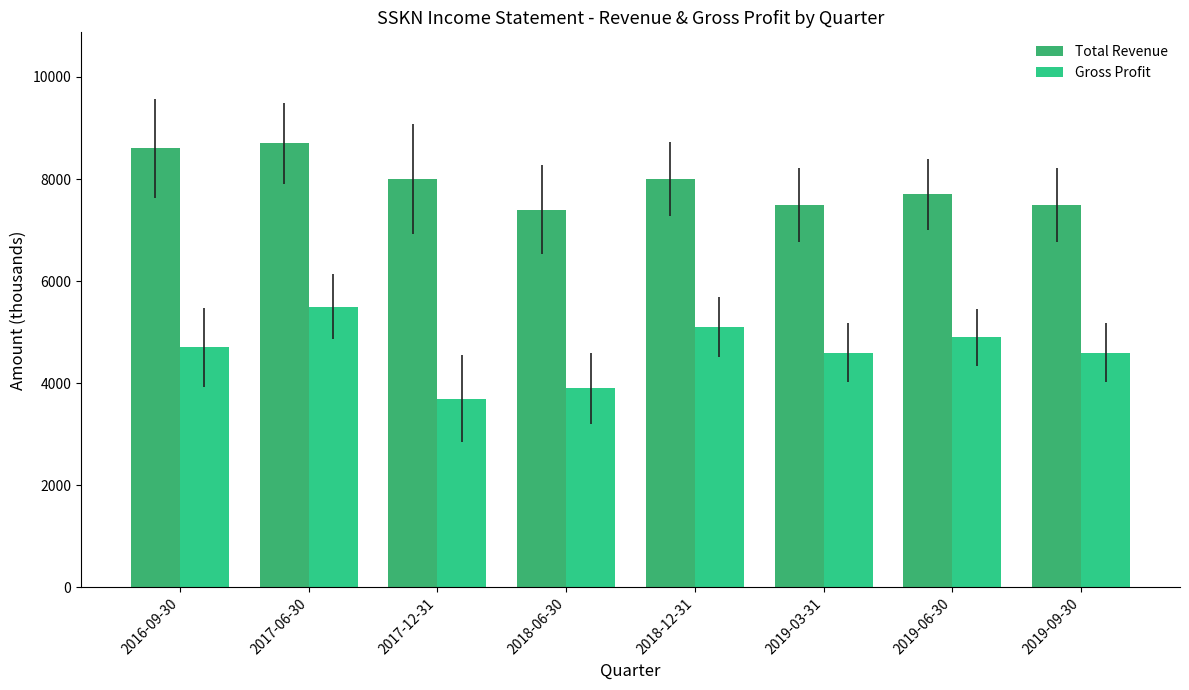

How many bars are there in each group?

2